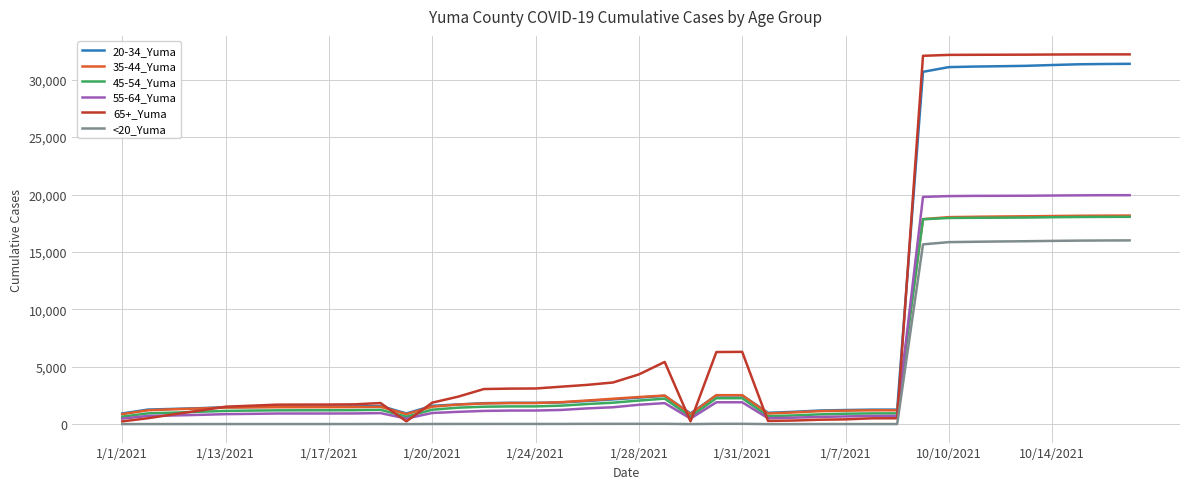

True or false: <20_Yuma and 20-34_Yuma cross at least once.

False